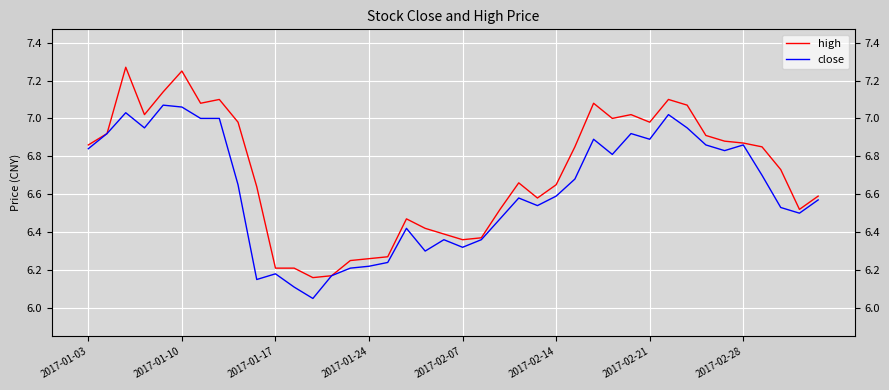

True or false: high and close cross at least once.

False